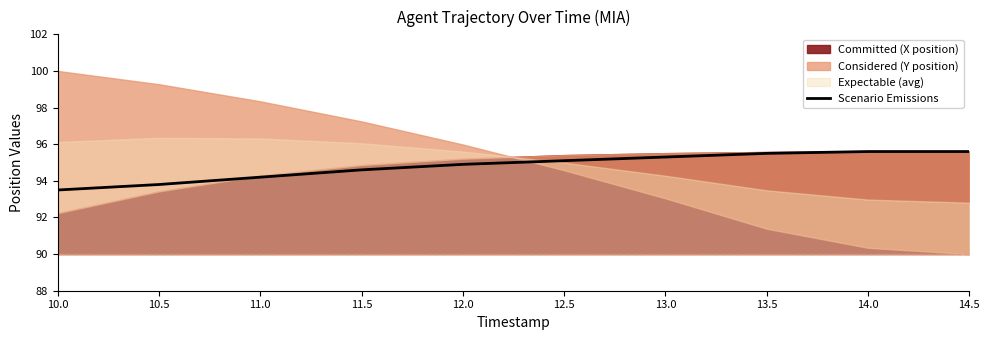

Which has a higher value, 14.0 or 13.5?

14.0